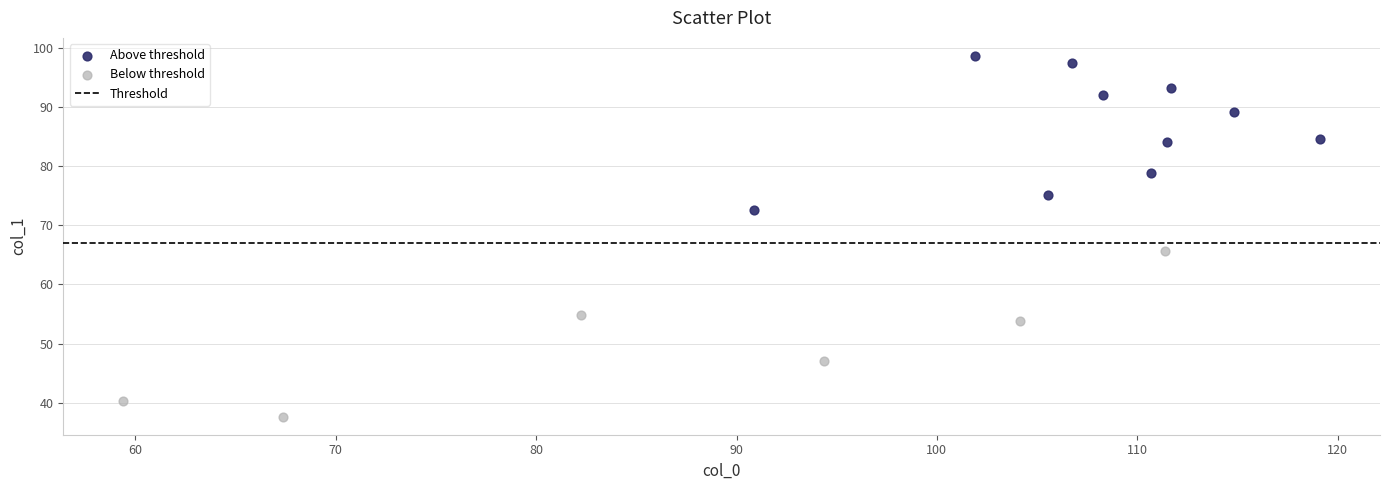

Which series reaches the maximum Y coordinate?

Above threshold